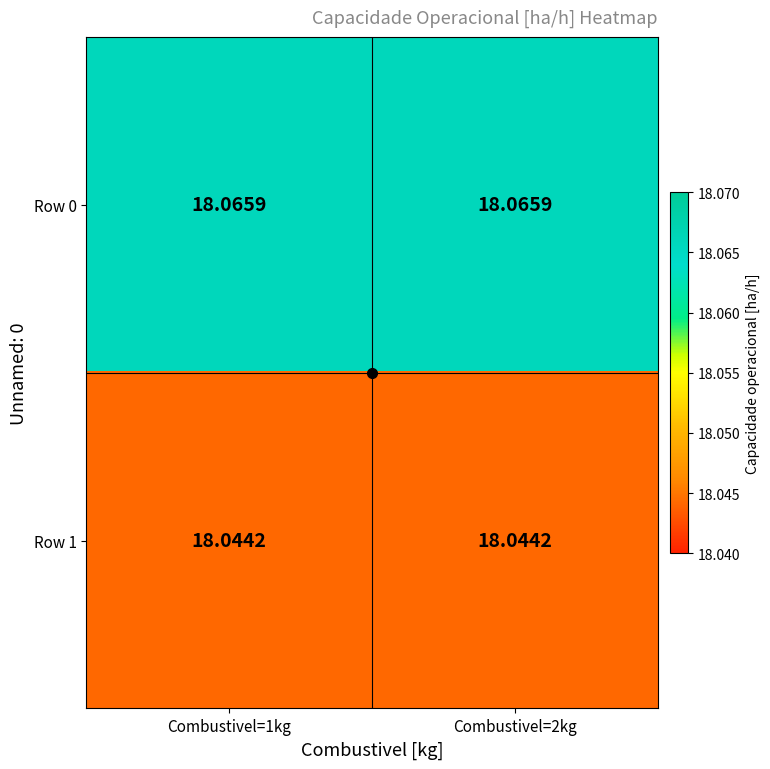

Is the value of Row 1 at Combustivel=2kg greater than the value of Row 0 at Combustivel=2kg?

No